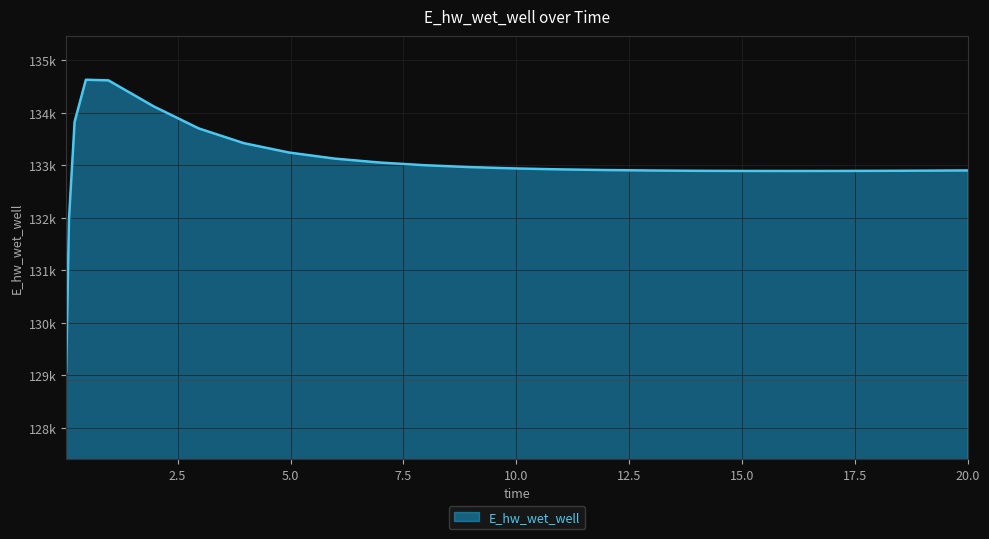

What is the value of the 5th point from the left?

134.6